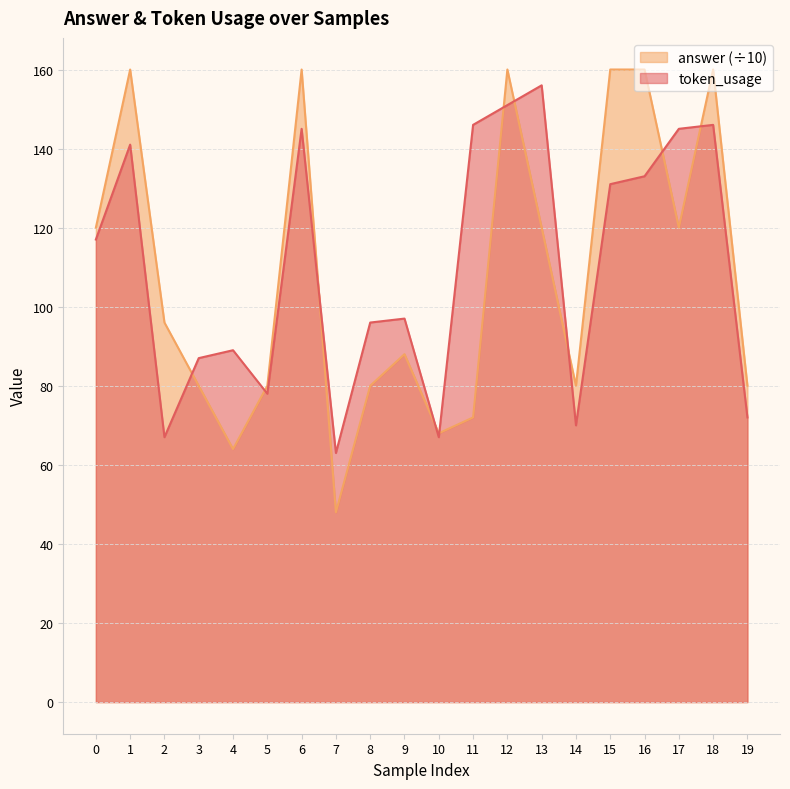

Reading left to right, what are all the values shown in this chart?

token_usage: 117	141	67	87	89	78	145	63	96	97	67	146	151	156	70	131	133	145	146	72
answer: 120	160	96	80	64	80	160	48	80	88	68	72	160	120	80	160	160	120	160	80